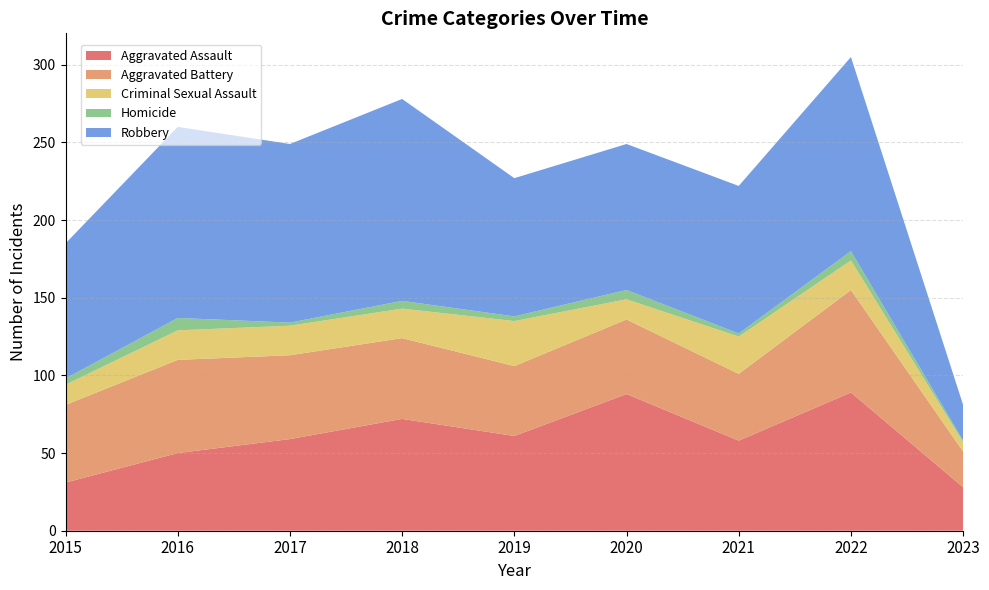

Reading right to left, list all the values displayed in this chart.

Aggravated Assault: 2023=28	2022=89	2021=58	2020=88	2019=61	2018=72	2017=59	2016=50	2015=31
Aggravated Battery: 2023=23	2022=66	2021=43	2020=48	2019=45	2018=52	2017=54	2016=60	2015=50
Criminal Sexual Assault: 2023=6	2022=19	2021=24	2020=13	2019=29	2018=19	2017=19	2016=19	2015=13
Homicide: 2023=1	2022=6	2021=2	2020=6	2019=3	2018=5	2017=2	2016=8	2015=4
Robbery: 2023=23	2022=125	2021=95	2020=94	2019=89	2018=130	2017=115	2016=123	2015=87